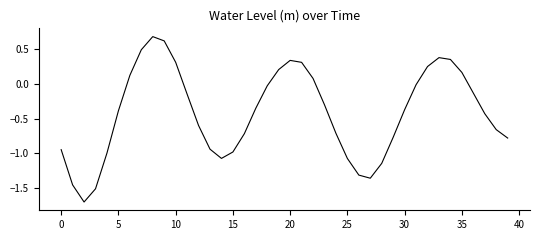

What is the difference between the maximum and minimum values?

2.4